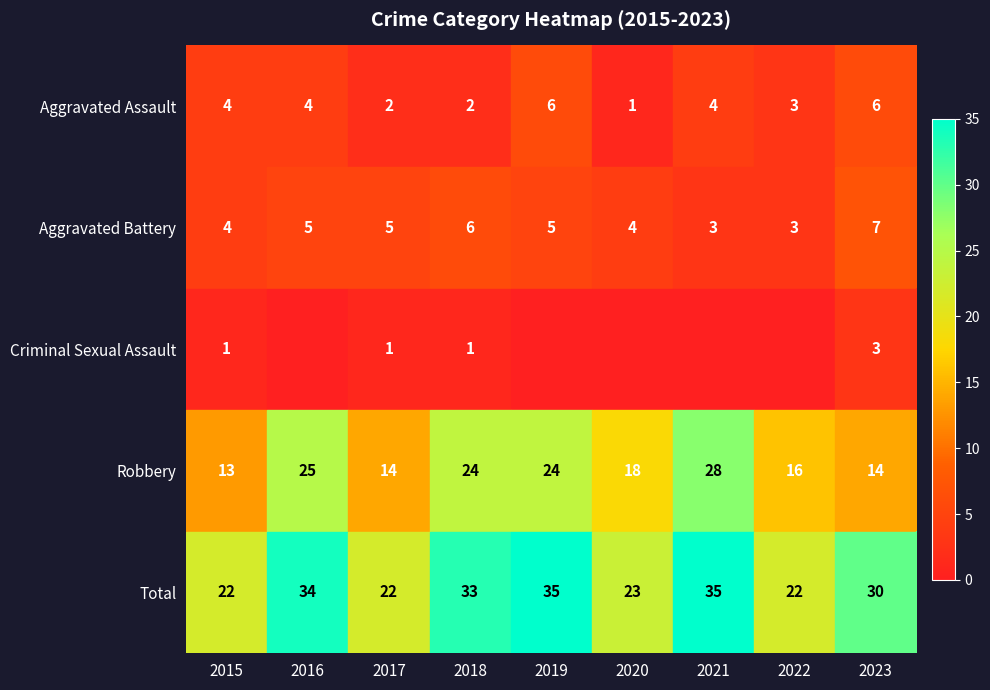

What is the difference between the highest and lowest values at 2018?

32